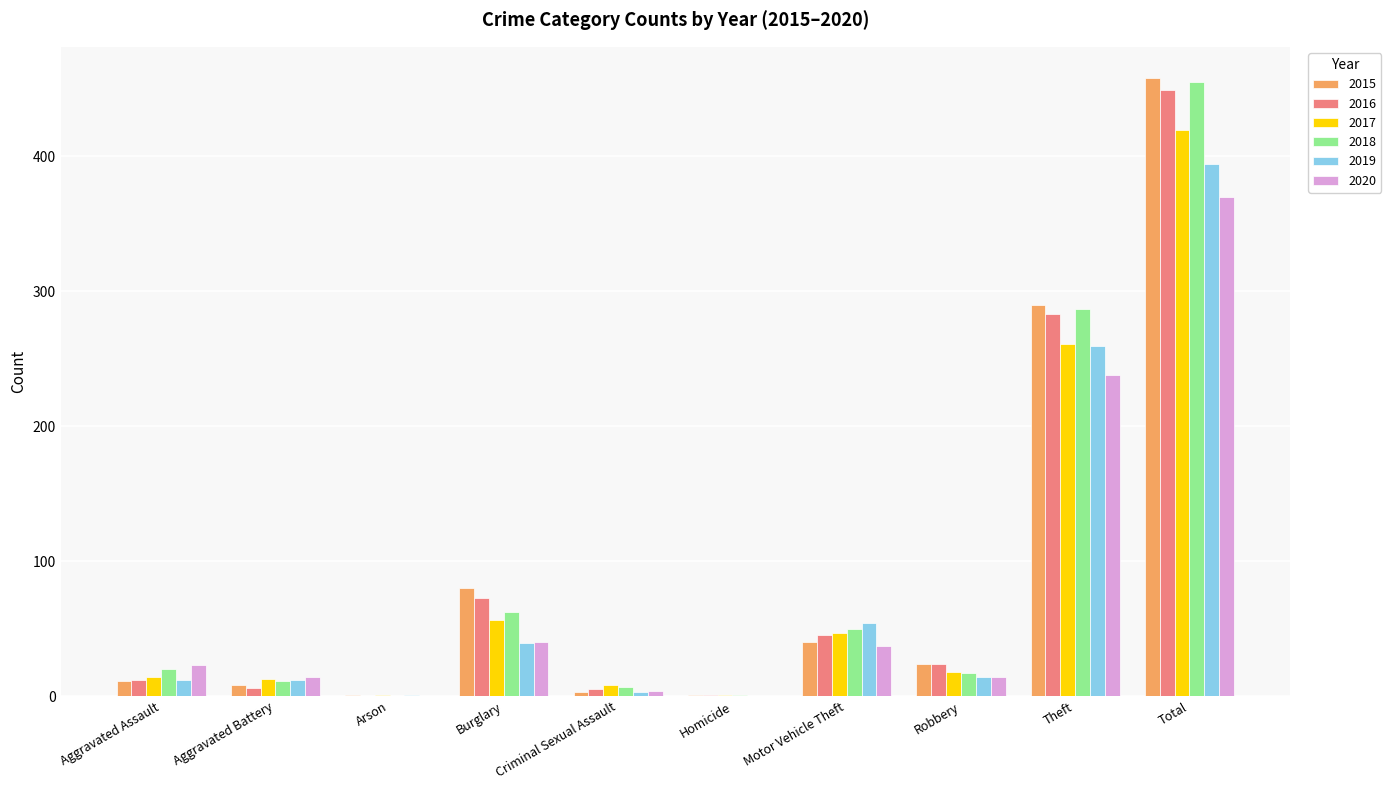

Is it true that 2017 equals 261 at Theft?

True